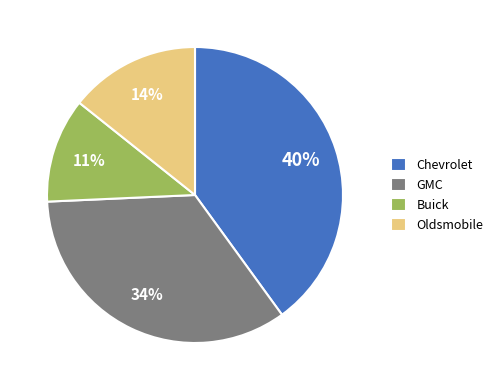

To the nearest percent, what portion does Oldsmobile represent?

14%